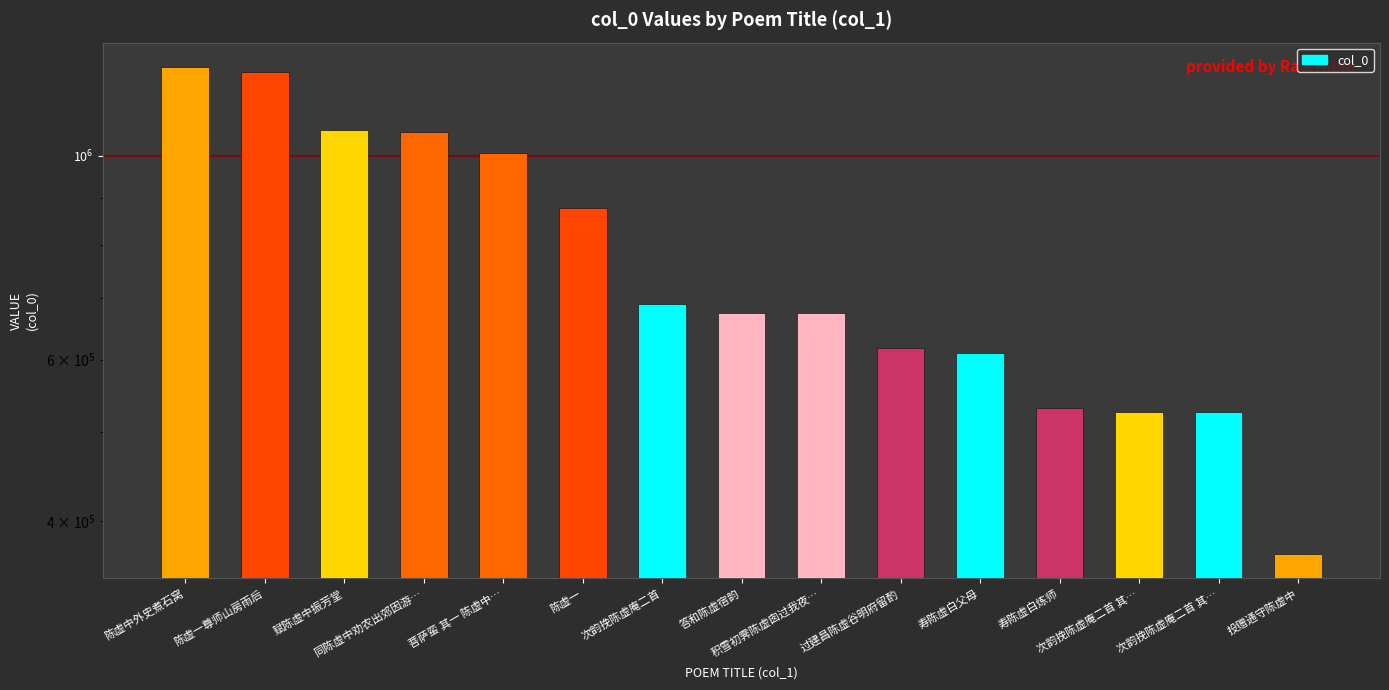

How many bars are there in total?

15